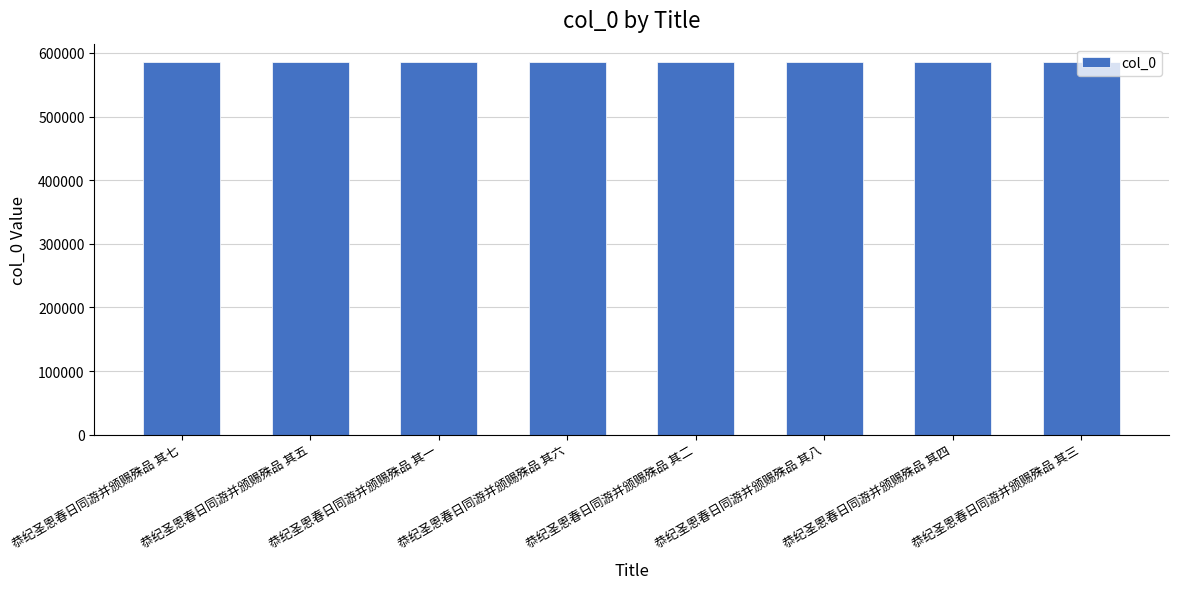

Approximately how many times larger is the value at 恭纪圣恩春日同游并颁赐殊品 其三 compared to 恭纪圣恩春日同游并颁赐殊品 其二?

1.0